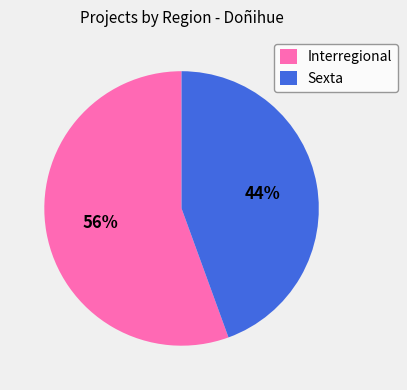

Count the number of slices in the pie.

2